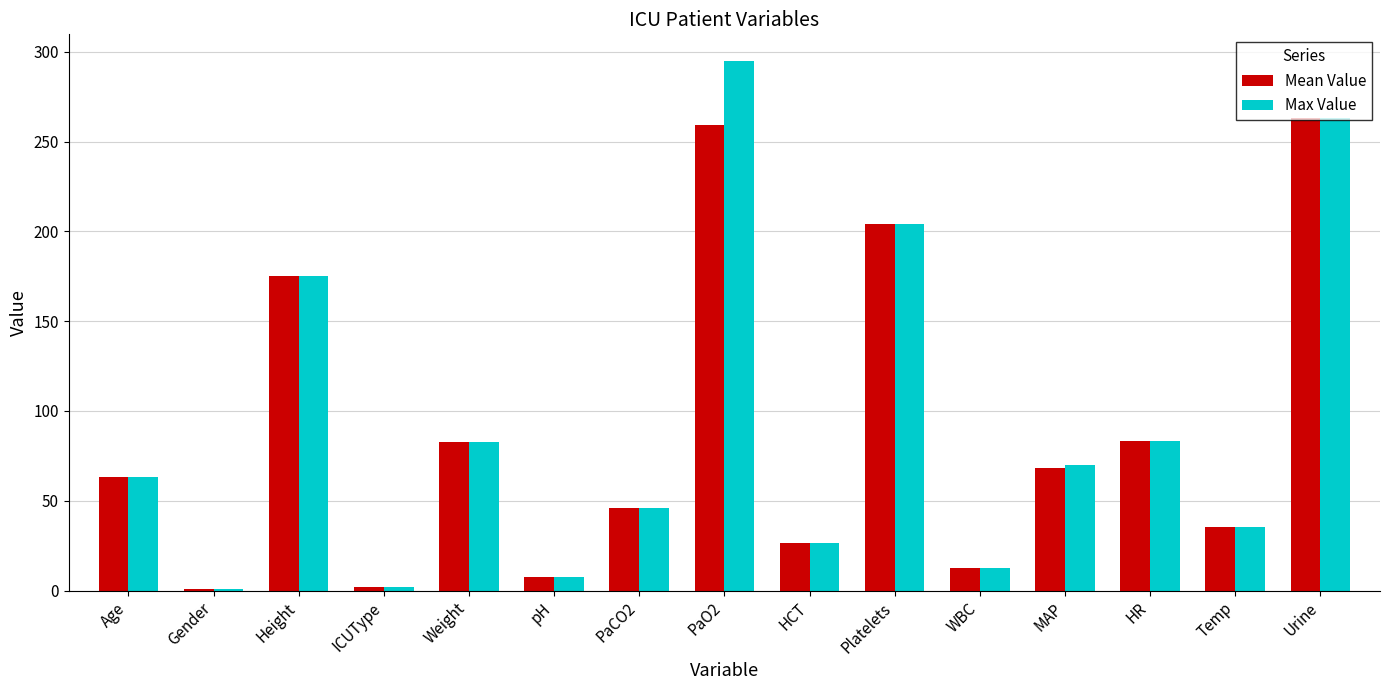

What is the difference between the Mean Value values at HCT and HR?

56.4